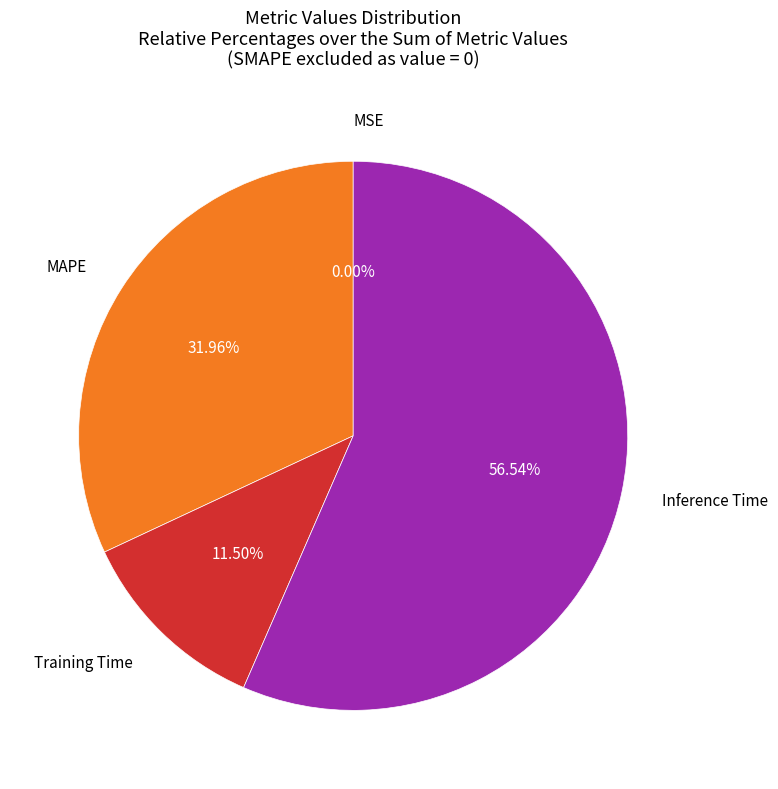

What percentage do Inference Time and Training Time together represent?

68.0%